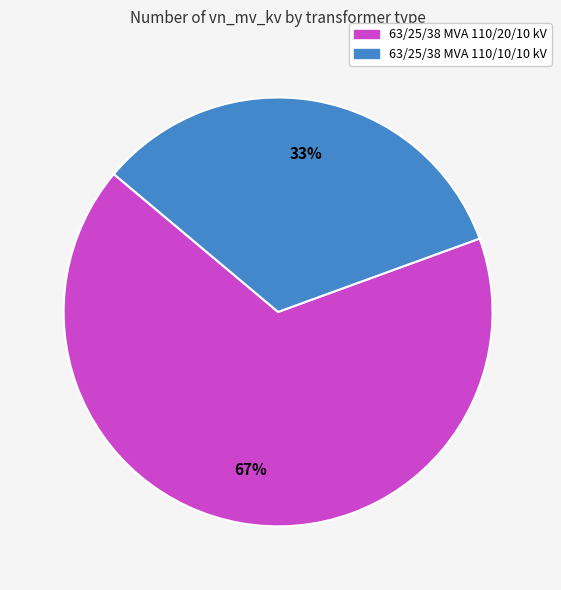

Which category accounts for the majority?

63/25/38 MVA 110/20/10 kV